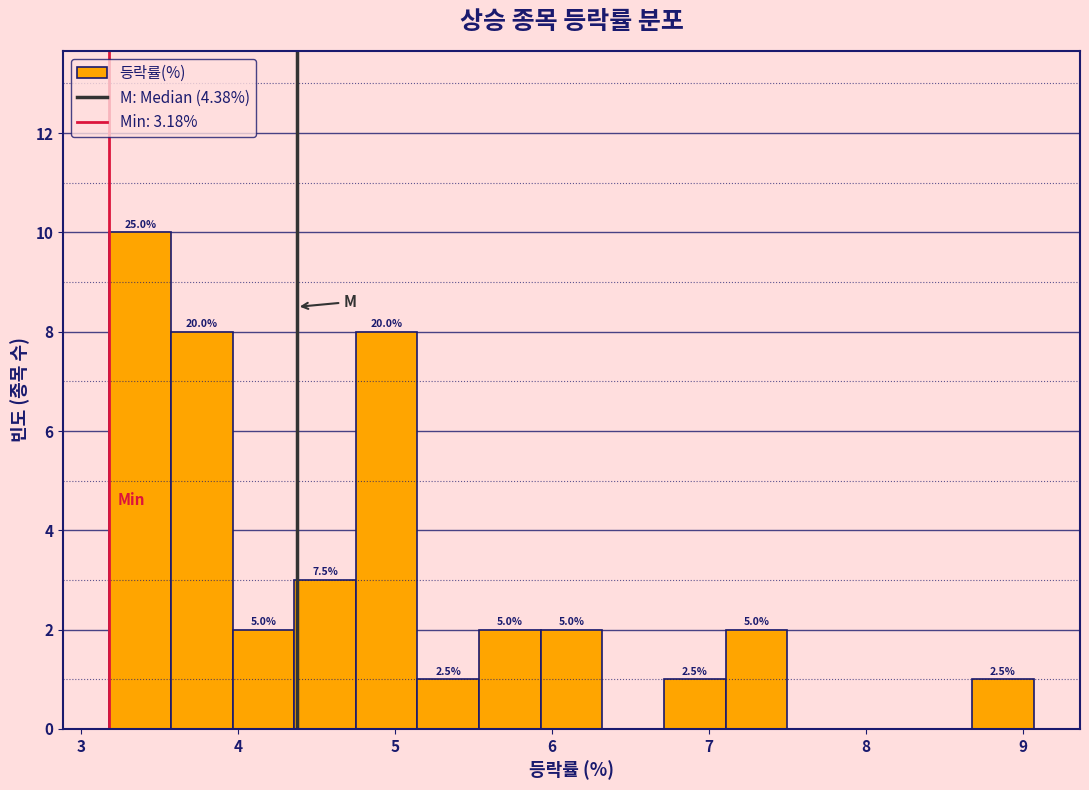

Around what value on the x-axis is the tallest bar? Give the approximate position of its centre, as read against the axis.

3.4